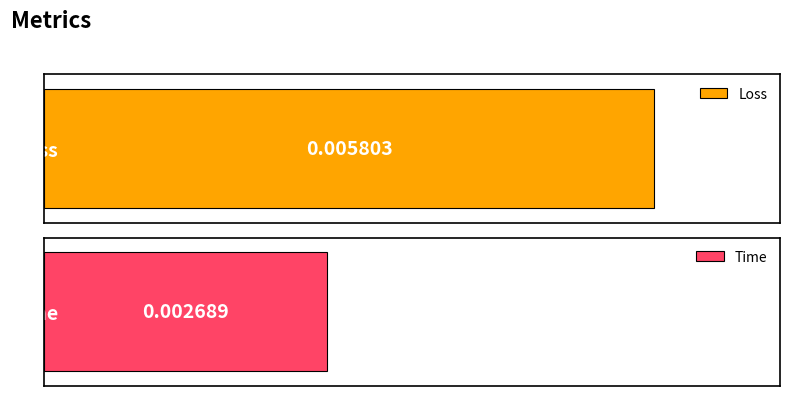

Which has a higher value, Loss or Time?

Loss